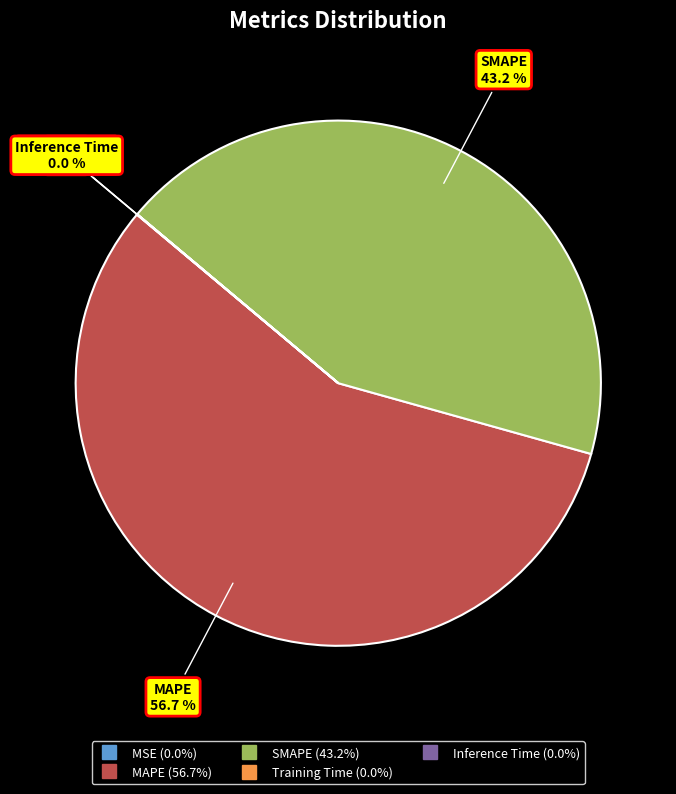

Is there a majority slice in this chart?

Yes